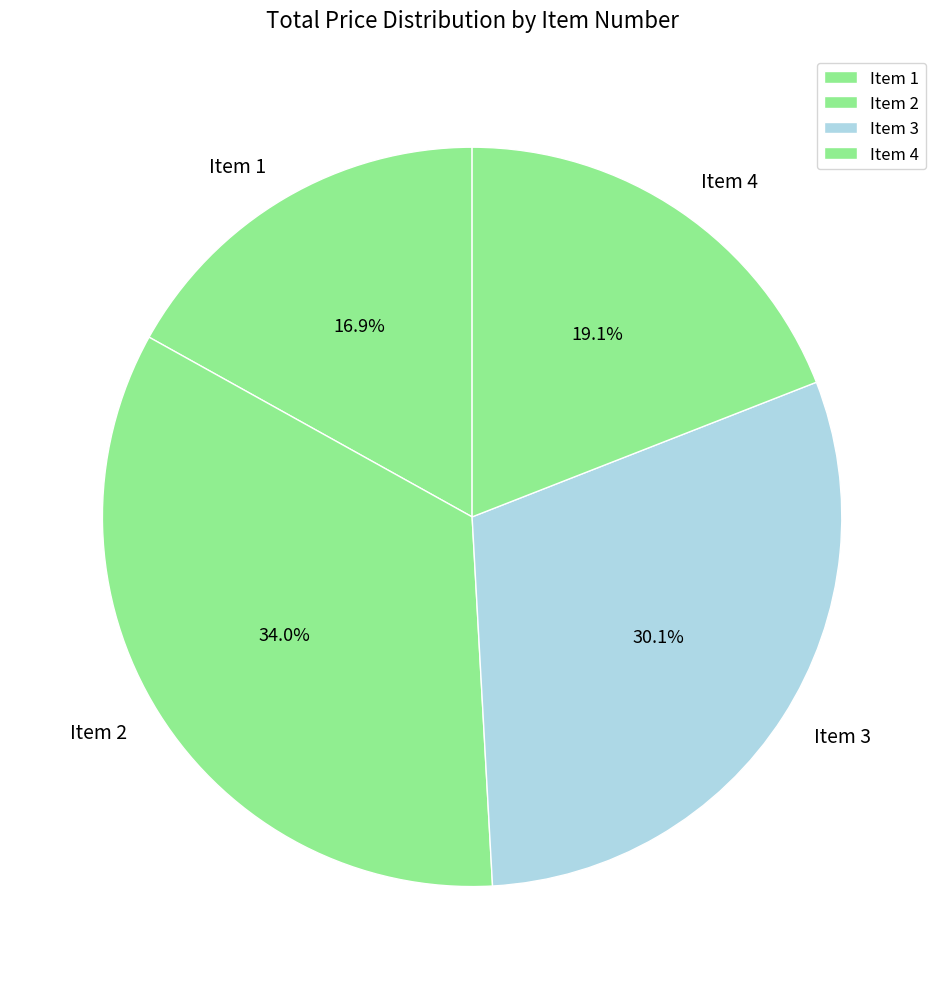

True or false: Item 3 accounts for 30% of the total.

True